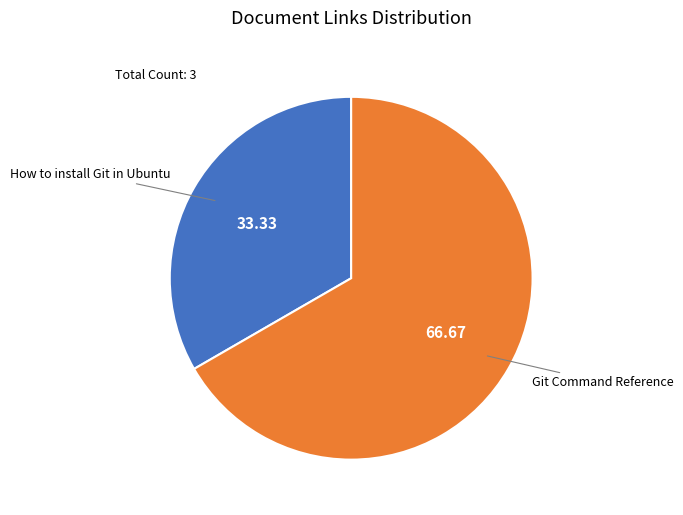

Which slice is the largest?

Git Command Reference